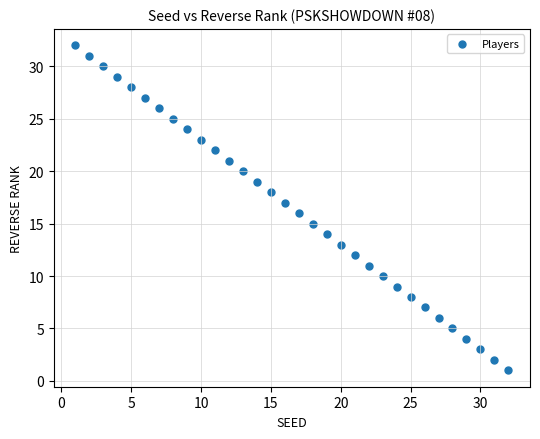

What is the range of Y values (max minus min)?

31